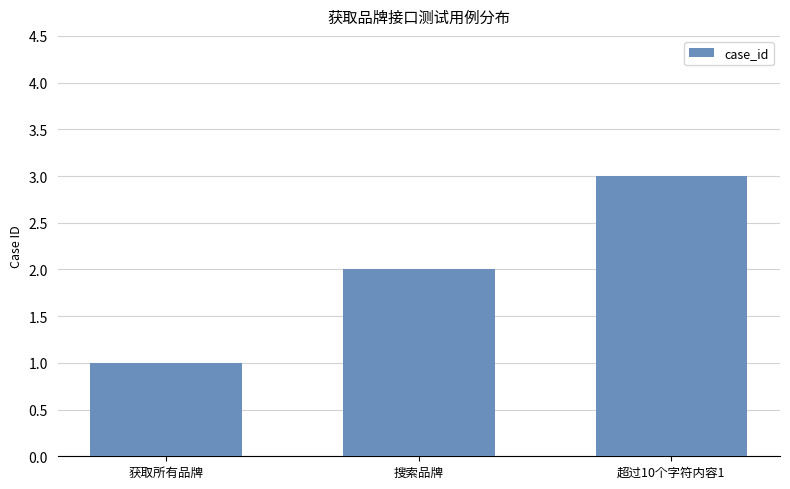

What value does the data have at 超过10个字符内容1?

3